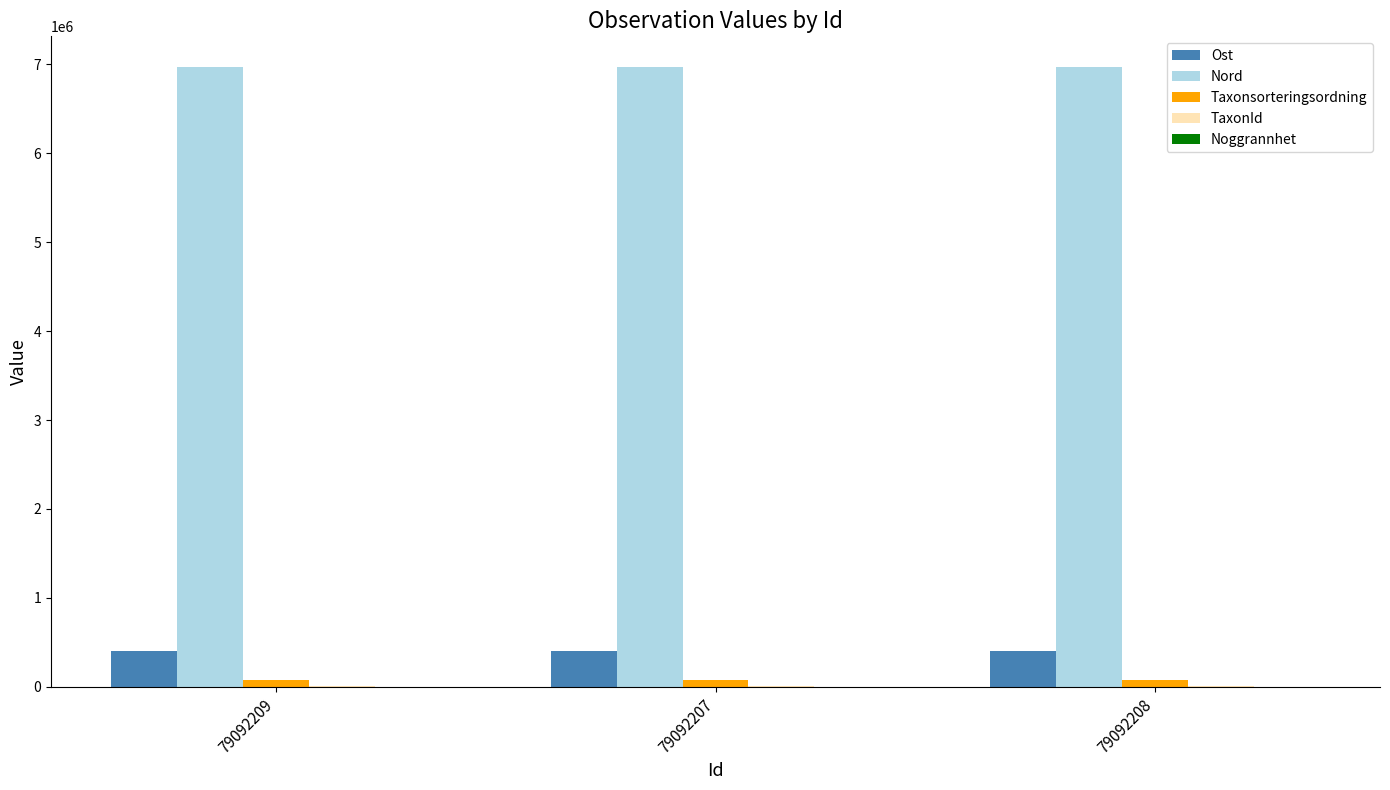

The value of Nord at 79092207 is 6967934.8. True or false?

True